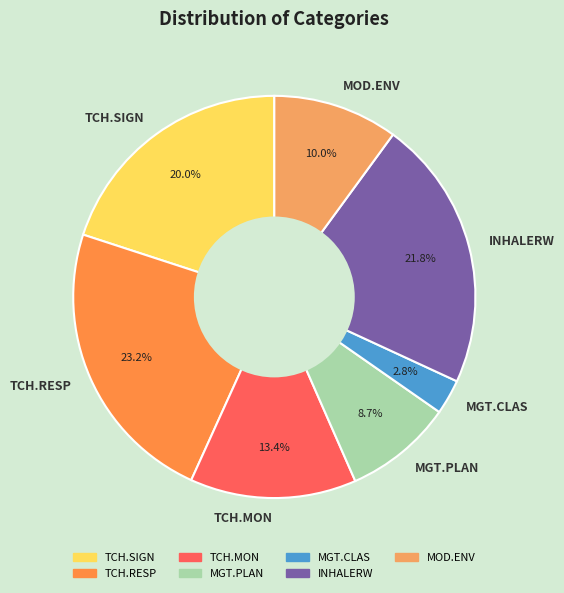

The MOD.ENV slice represents 10% of the pie. True or false?

True